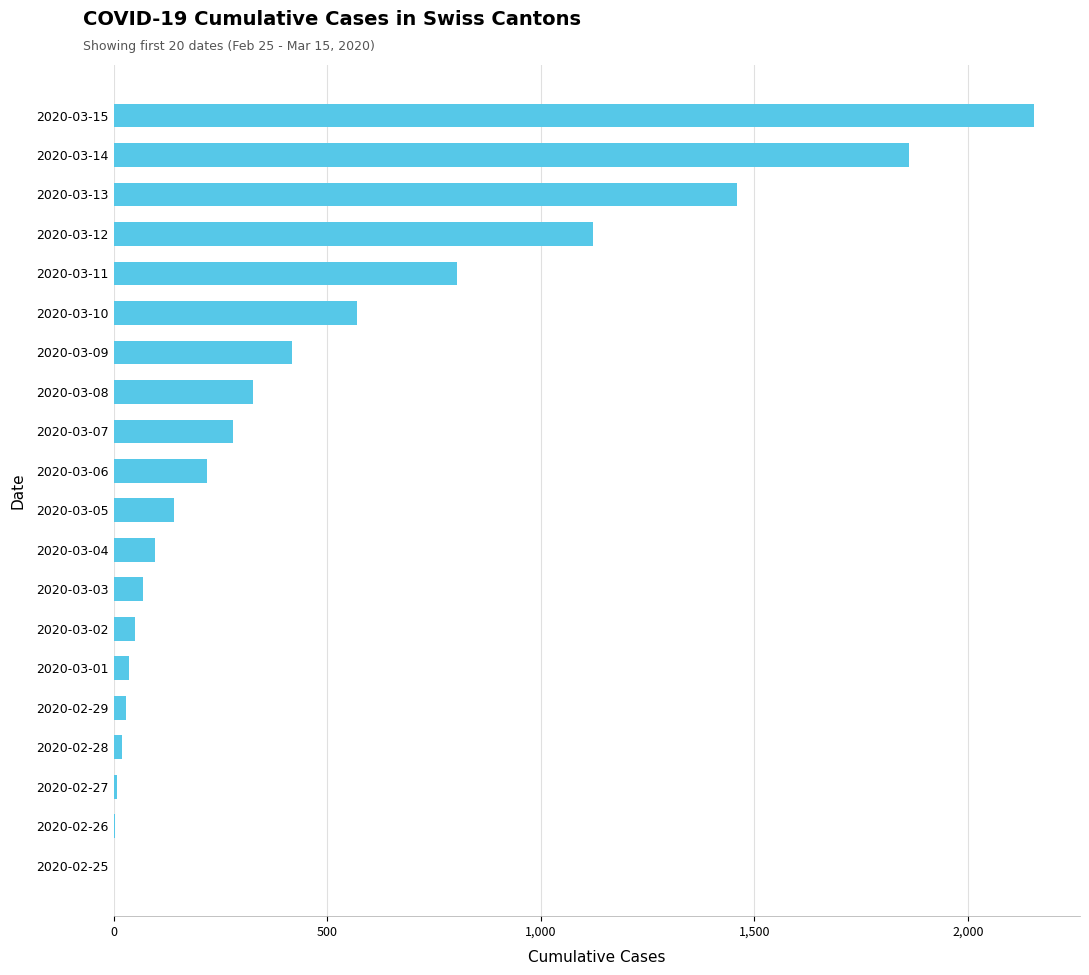

What is the sum of all values?

9665